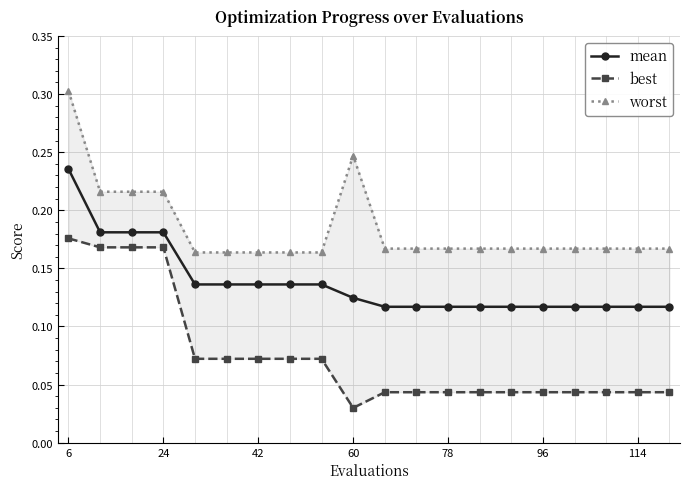

Is it true that mean equals 0.2 at 60?

False